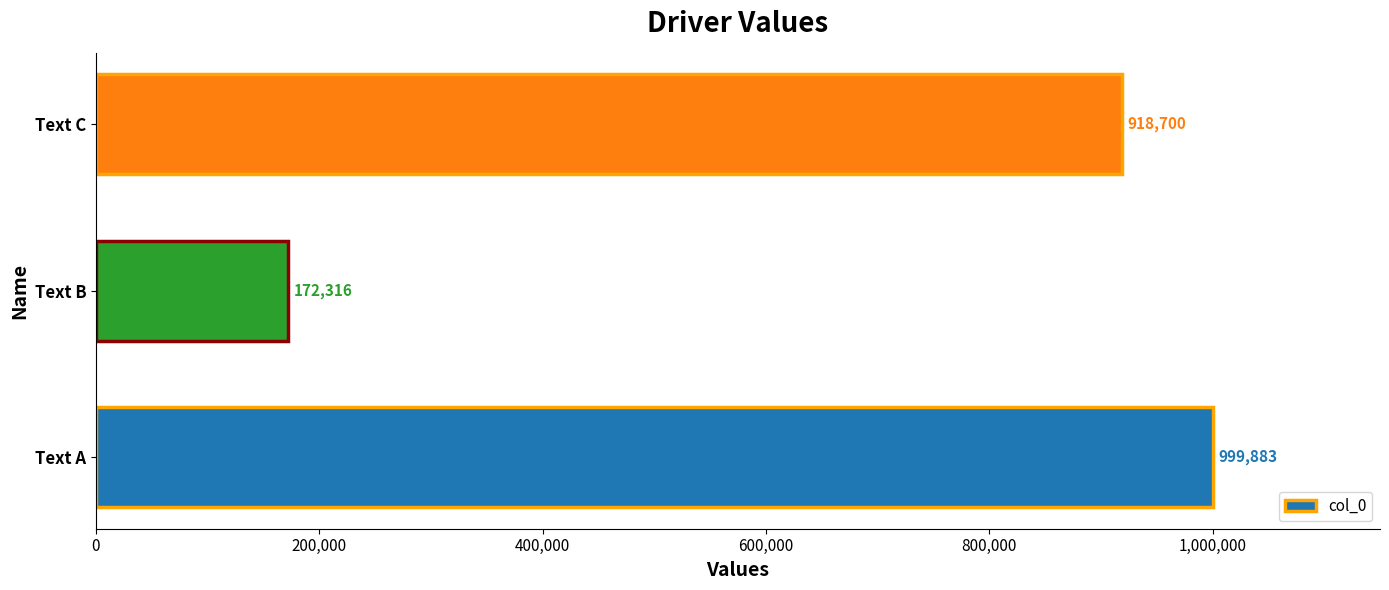

What is the average value?

696966